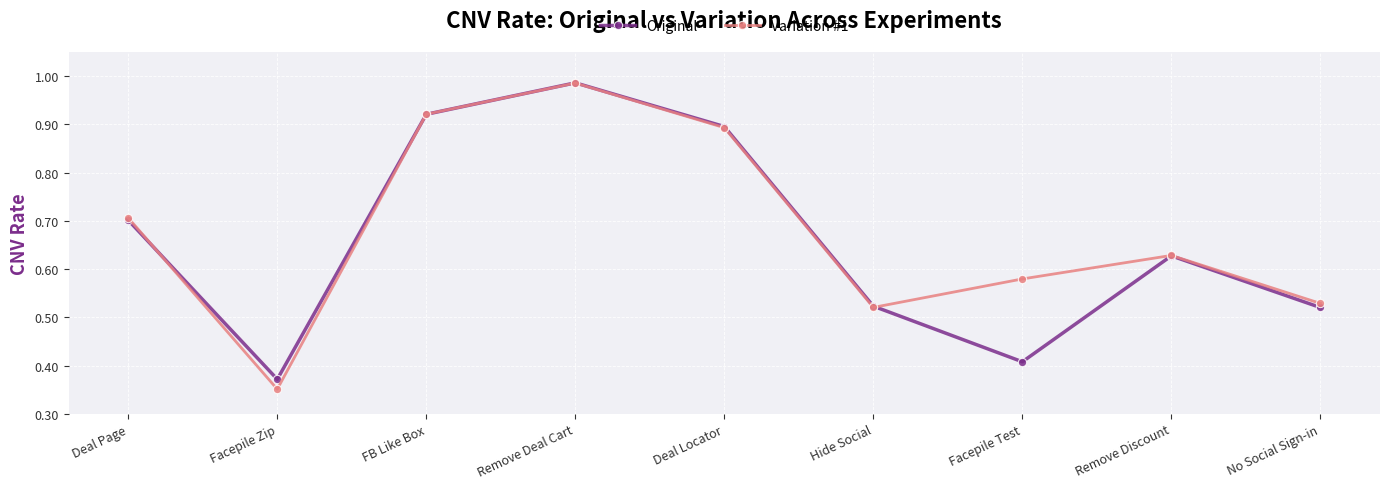

Which category has the highest value across all series?

Remove Deal Cart